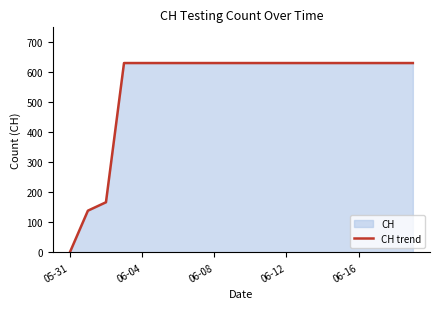

What is the greatest value displayed?

631